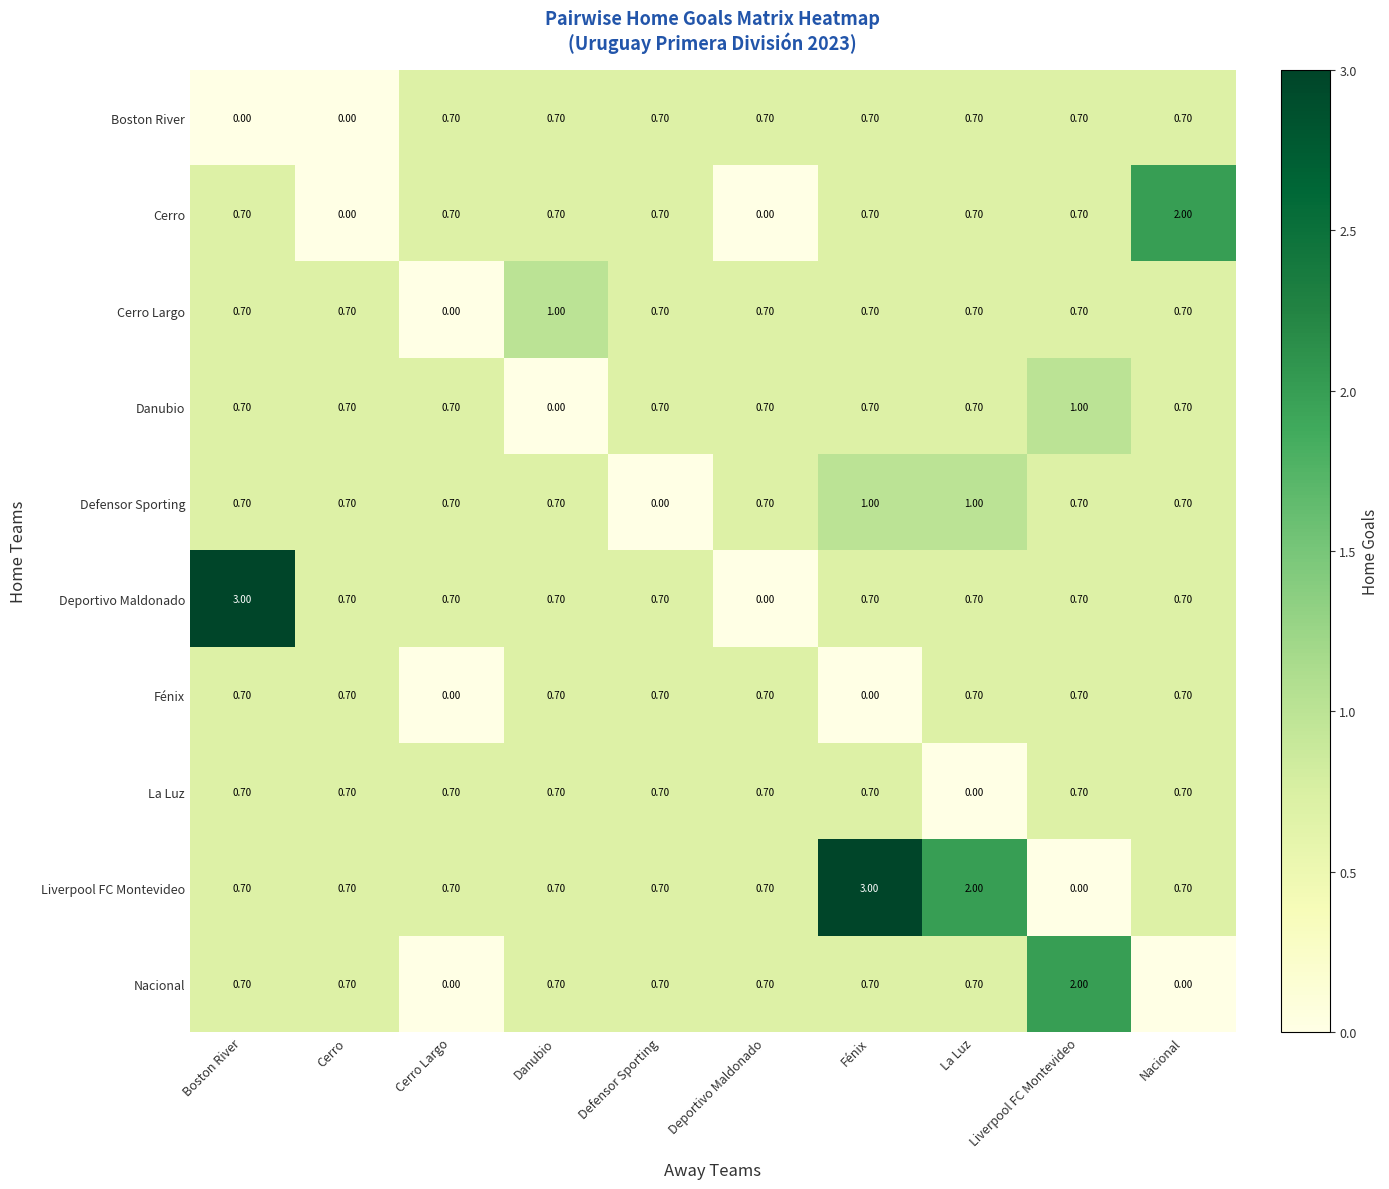

Between Deportivo Maldonado and Liverpool FC Montevideo, which series saw the biggest shift?

Nacional